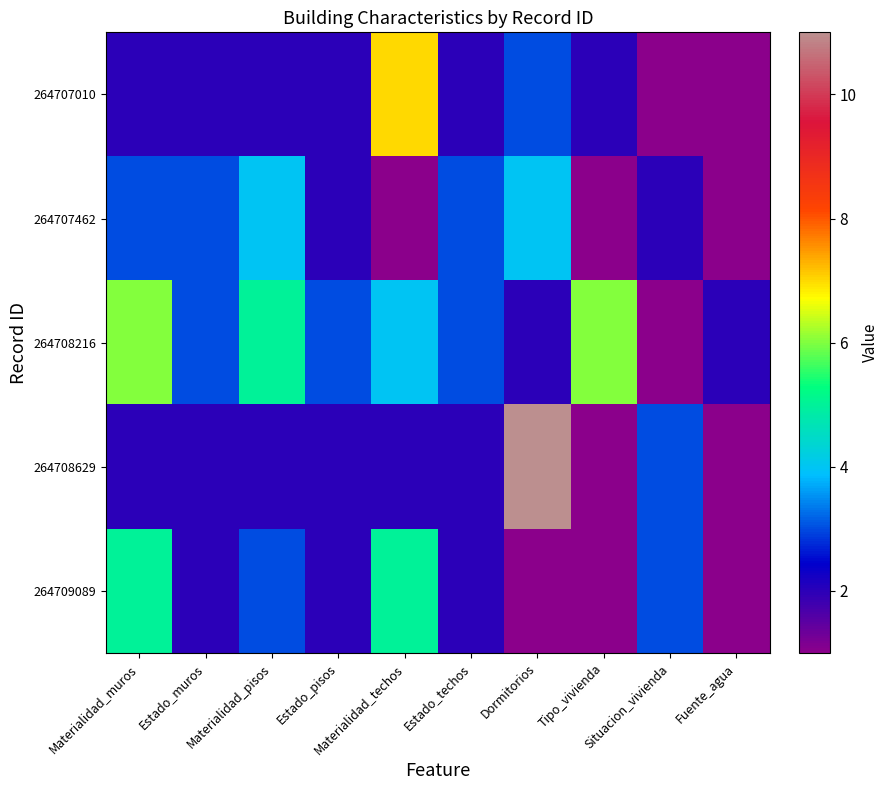

At which category does the chart reach its peak across all series?

Dormitorios